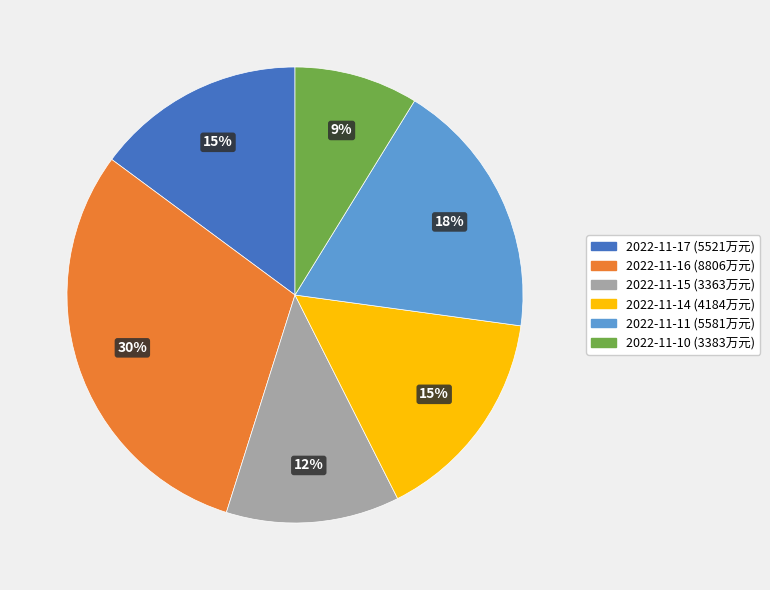

To the nearest percent, what is the average slice percentage?

17%